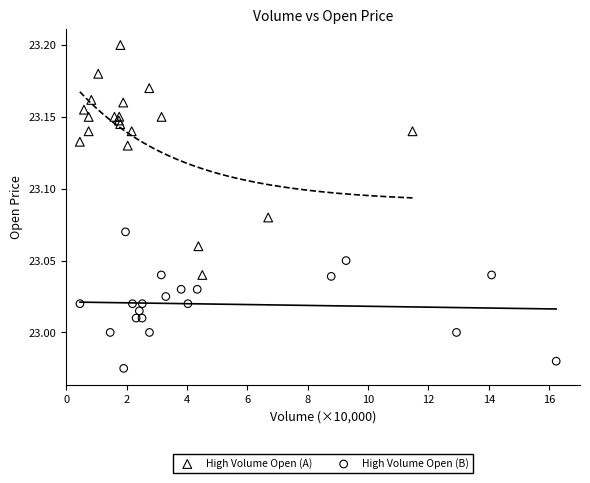

Which series contains the highest Y value?

High Volume Open (A)